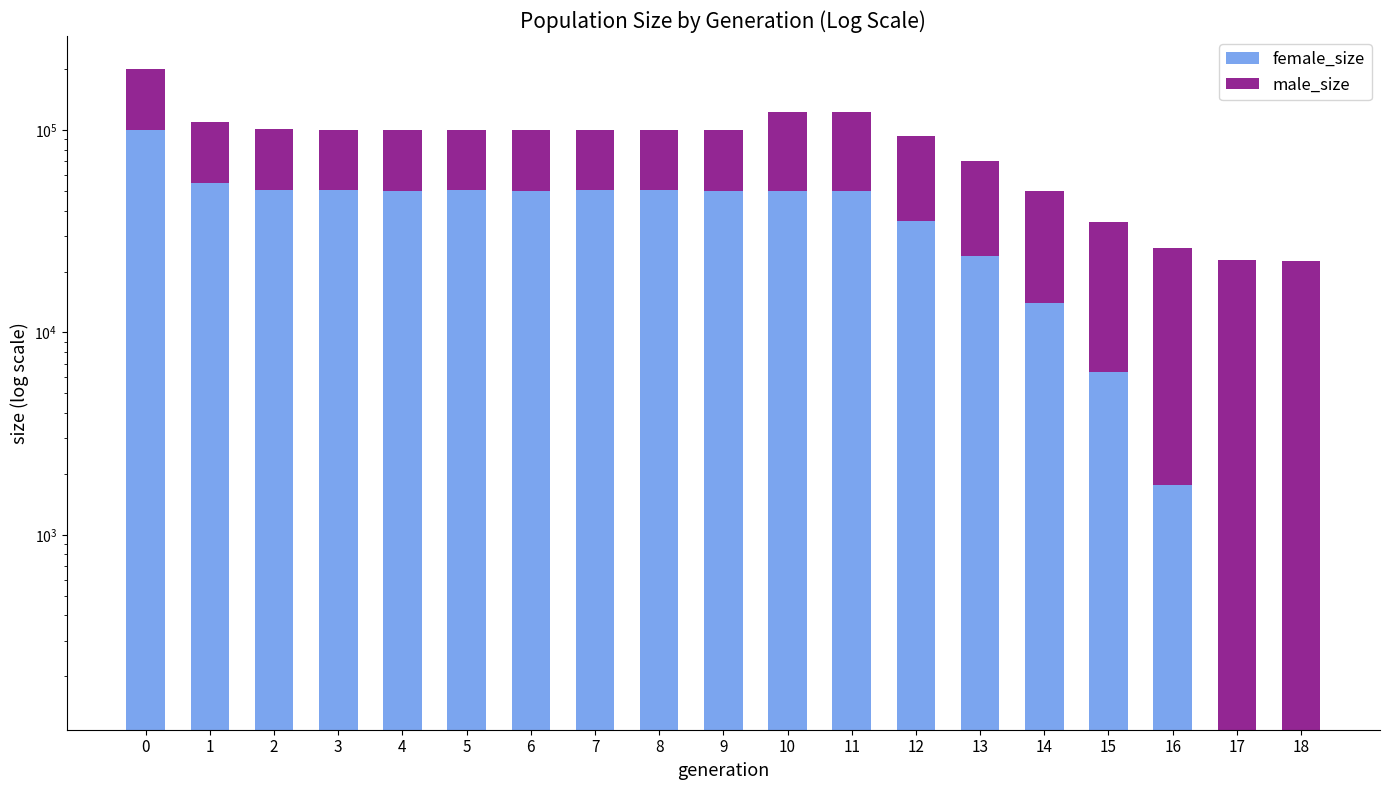

What is the difference between the highest and lowest values at 10?

22492